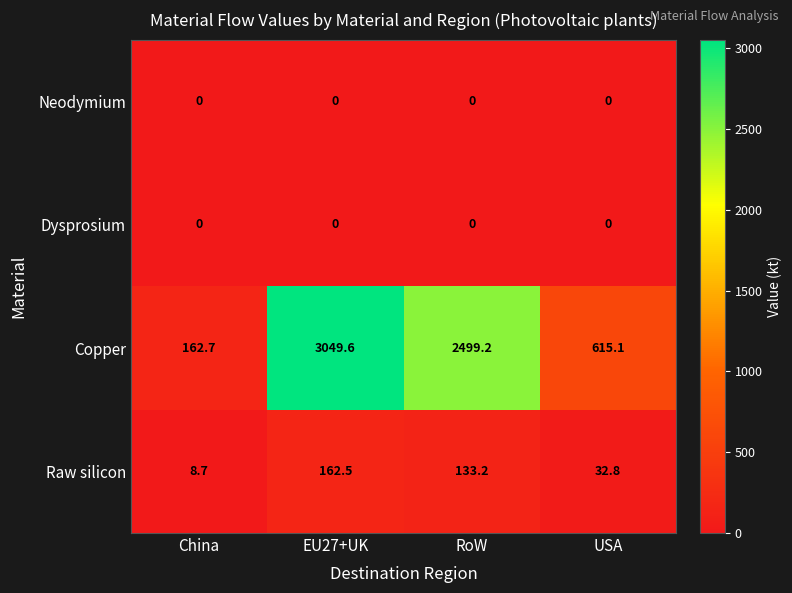

What is the total value across all series at EU27+UK?

3212.1